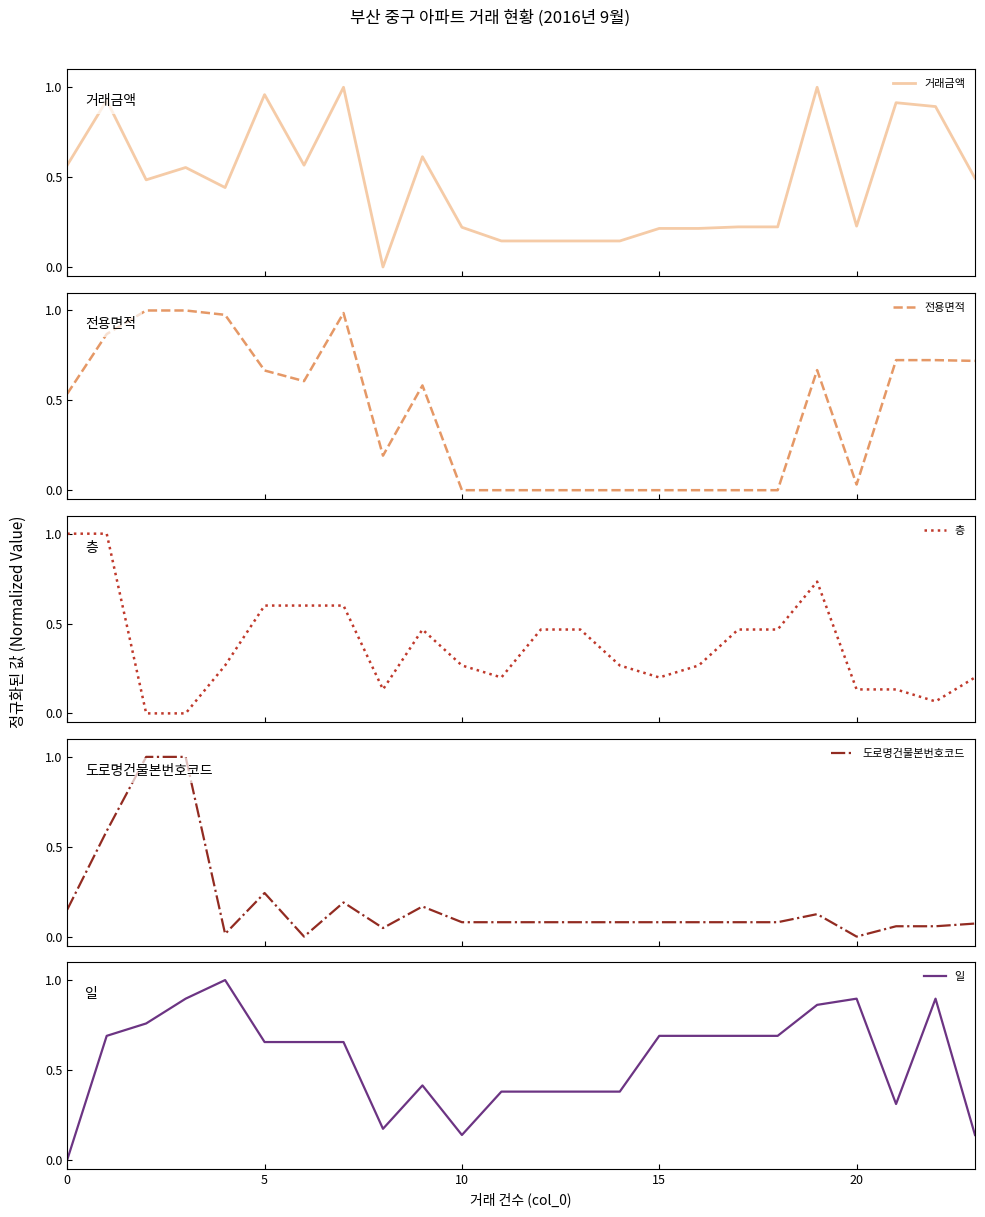

What is the maximum value for 전용면적?

1.0